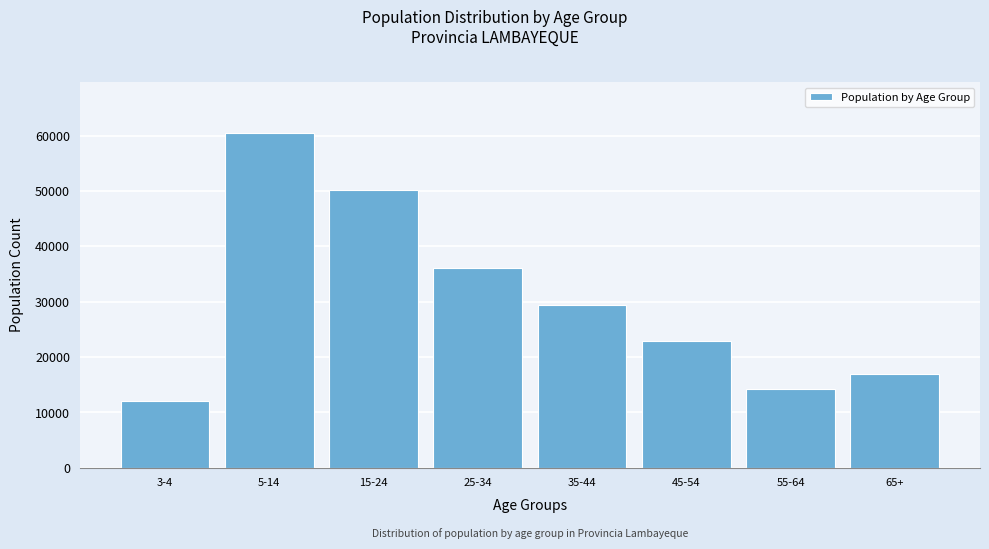

Reading left to right, list all the values displayed in this chart.

12012	60535	50104	36040	29434	22934	14141	16845